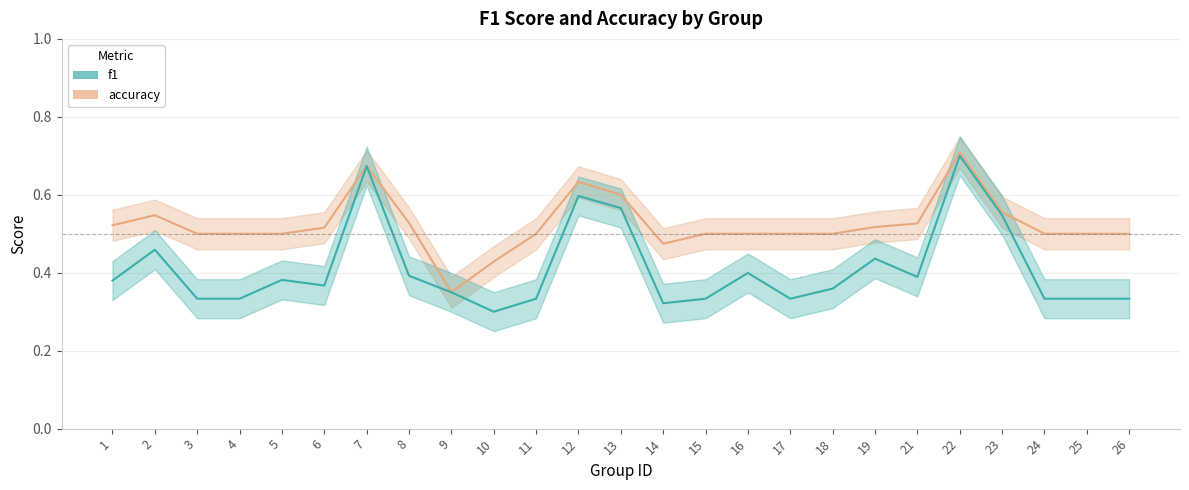

Is the value of f1 at 14 greater than the value of accuracy at 18?

No